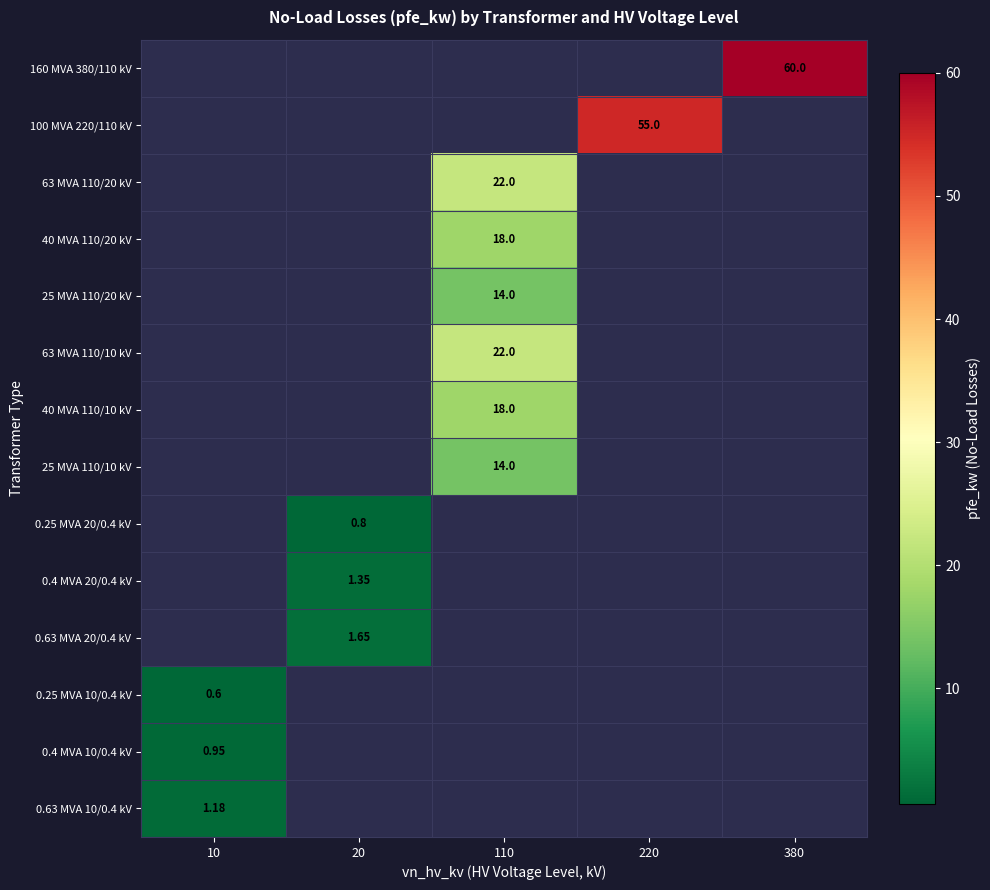

Count the number of data series in this chart.

14